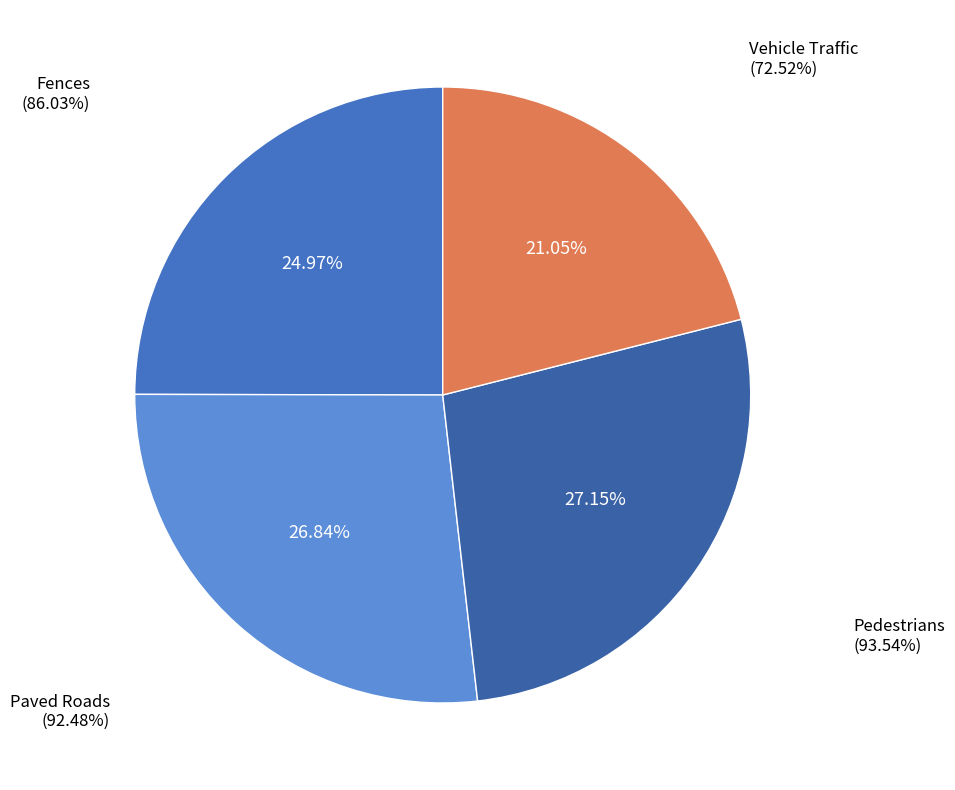

Do Fences and Vehicle Traffic together represent more than half of the pie?

No